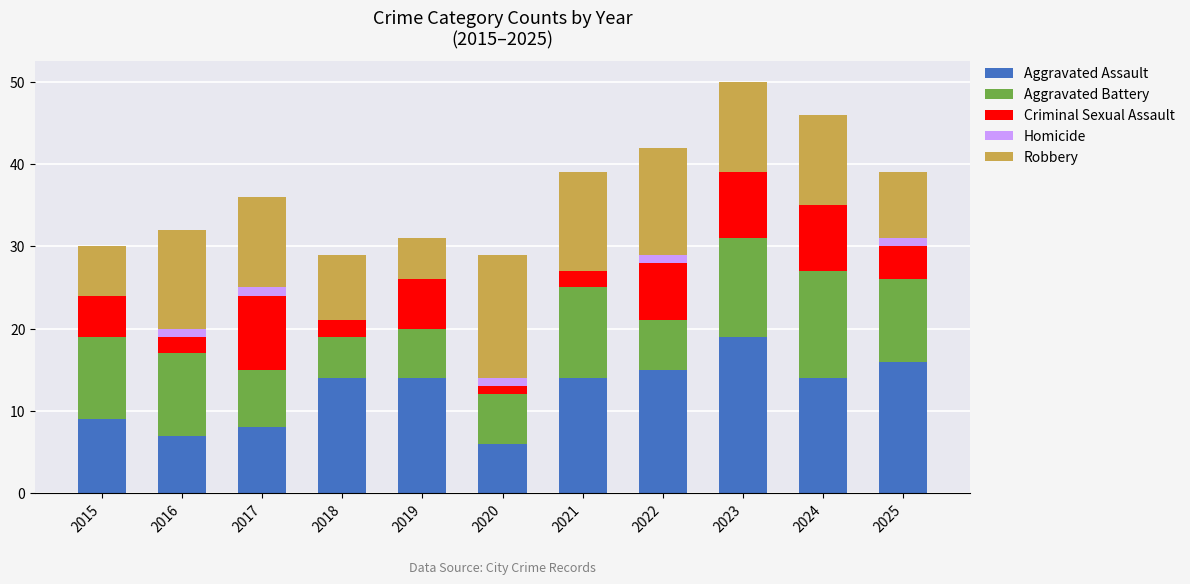

The value of Aggravated Assault at 2016 is 2. True or false?

False